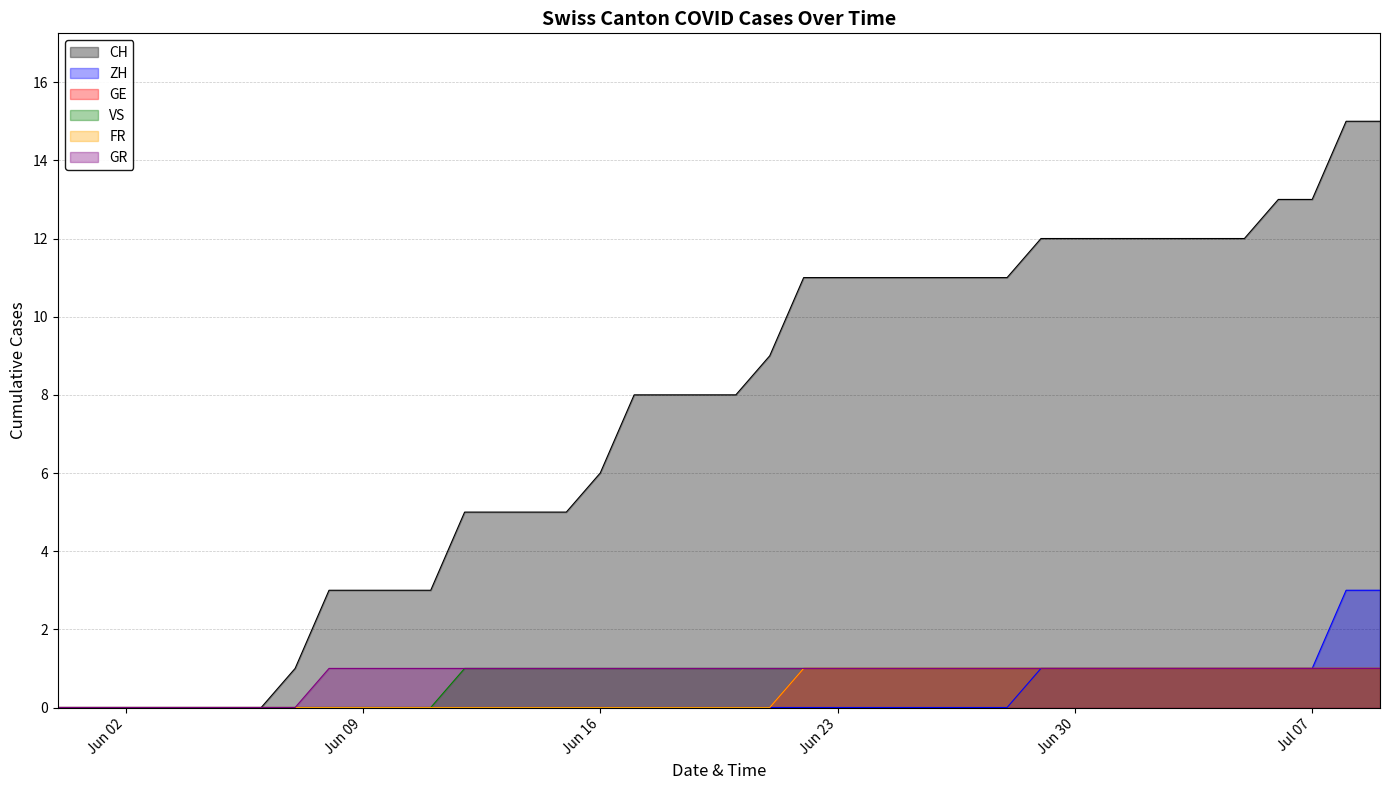

What is the label of the 21st point from the left?

2020-06-20